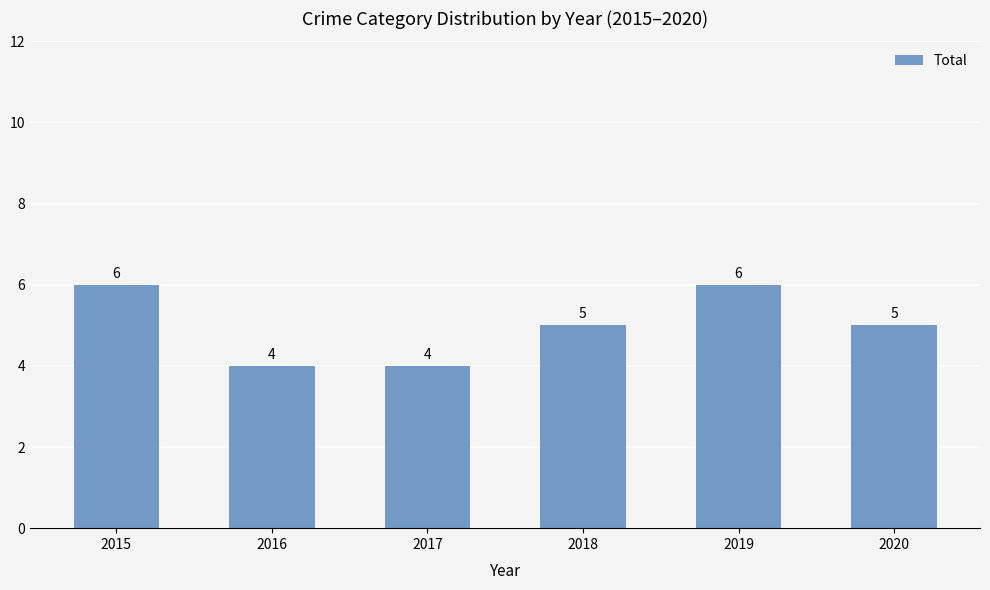

The chart shows a value of 5 at 2018. True or false?

True